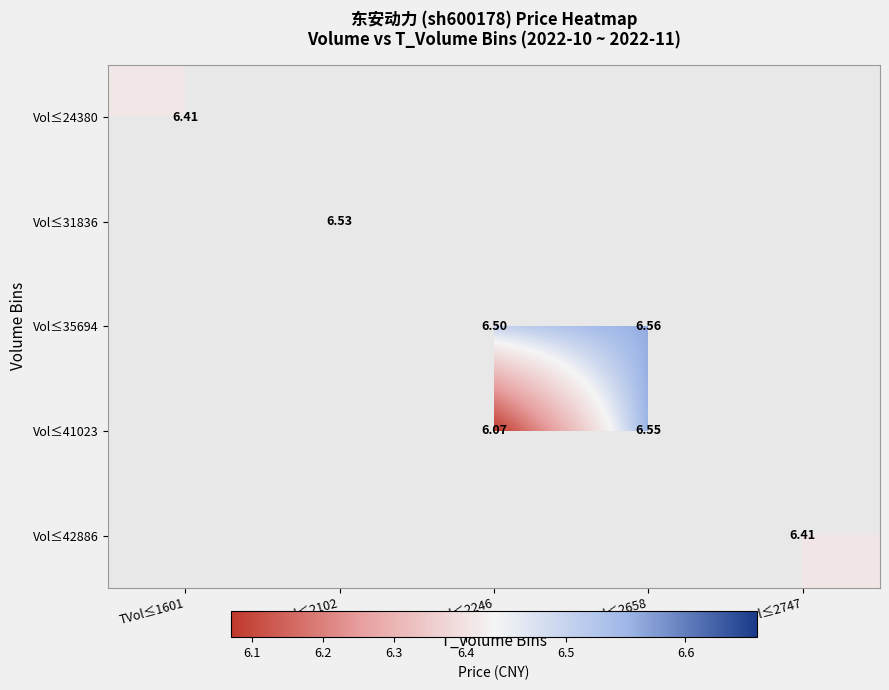

At how many categories does at least one series exceed 6?

5